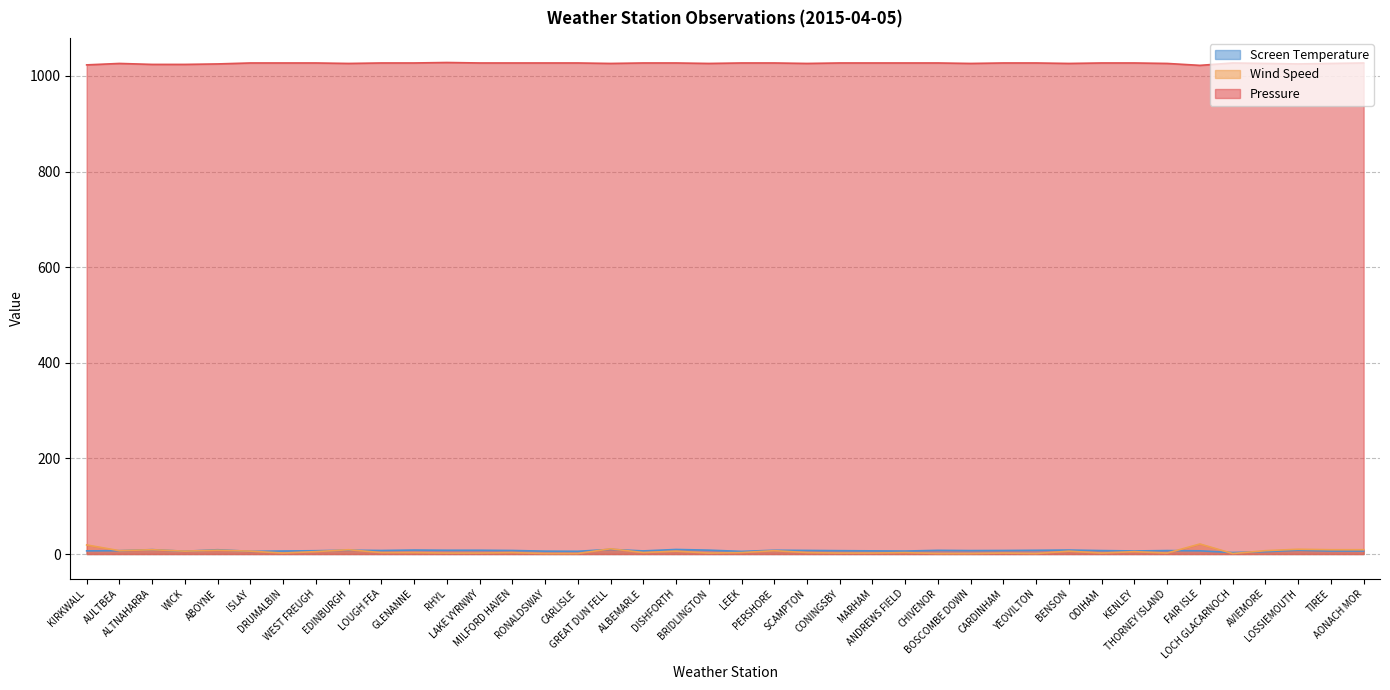

Reading left to right, extract all data points from this chart.

Pressure: 1023.0	1026.0	1024.0	1024.0	1025.0	1027.0	1027.0	1027.0	1026.0	1027.0	1027.0	1028.0	1027.0	1027.0	1027.0	1027.0	1026.0	1027.0	1027.0	1026.0	1027.0	1027.0	1026.0	1027.0	1027.0	1027.0	1027.0	1026.0	1027.0	1027.0	1026.0	1027.0	1027.0	1026.0	1022.0	1027.0	1026.0	1025.0	1026.0	1027.0
Wind Speed: 19.0	7.0	9.0	6.0	8.0	6.0	2.0	5.0	9.0	3.0	3.0	2.0	2.0	3.0	1.0	1.0	11.0	3.0	6.0	2.0	3.0	7.0	3.0	2.0	2.0	3.0	1.0	1.0	2.0	1.0	6.0	2.0	5.0	2.0	21.0	1.0	7.0	10.0	9.0	9.0
Screen Temperature: 6.6	7.0	9.2	5.8	9.0	5.6	6.3	6.9	8.0	7.4	8.3	7.9	7.9	7.4	6.0	5.7	9.7	6.5	9.5	8.1	5.5	7.9	7.5	7.0	6.6	6.2	7.7	7.2	7.4	7.8	8.3	7.2	6.4	7.2	6.7	3.1	4.9	8.0	6.3	6.3